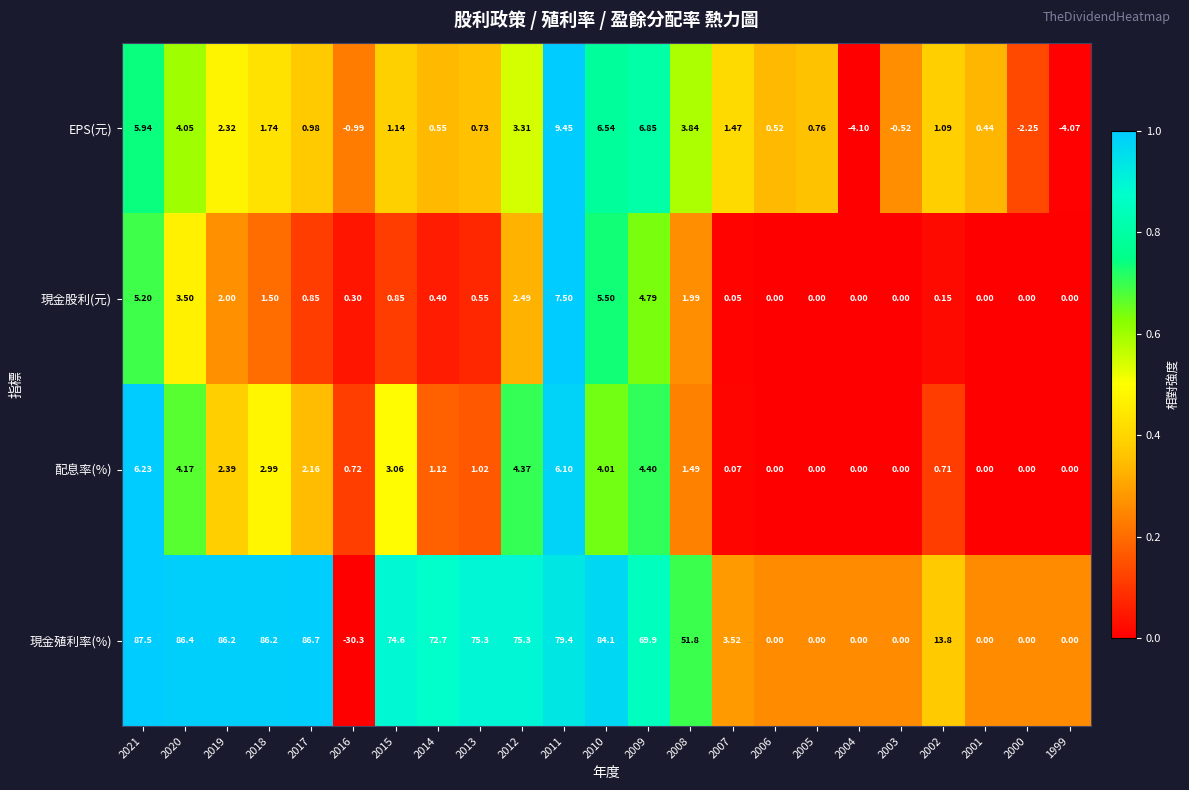

Is the value of 現金股利(元) at 2003 greater than the value of EPS(元) at 2016?

Yes